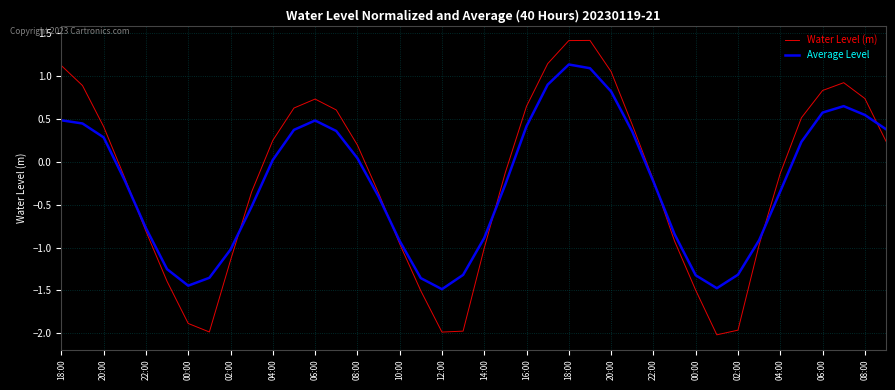

True or false: Water Level (m) and Average Level intersect in this chart.

True